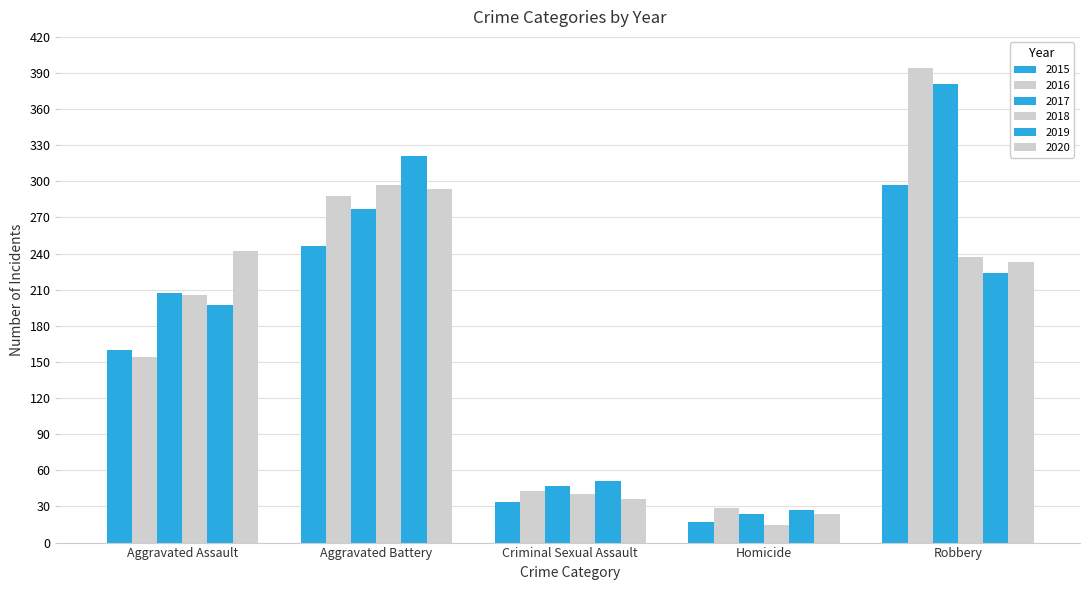

Is the value of 2016 at Criminal Sexual Assault greater than the value of 2018 at Criminal Sexual Assault?

Yes